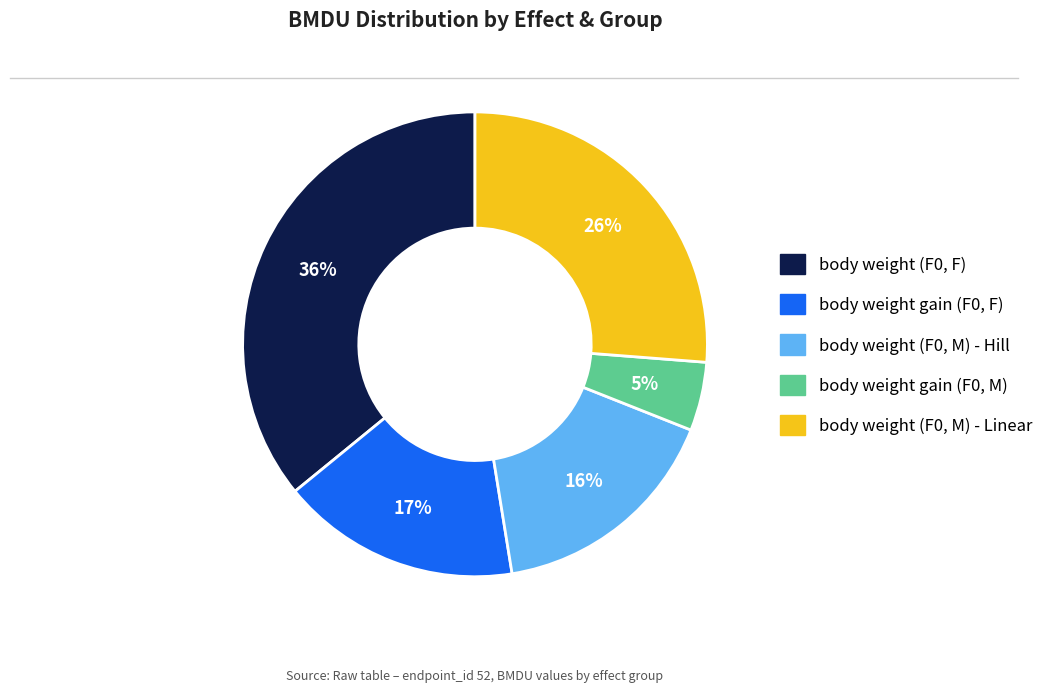

How many slices are in this pie chart?

5